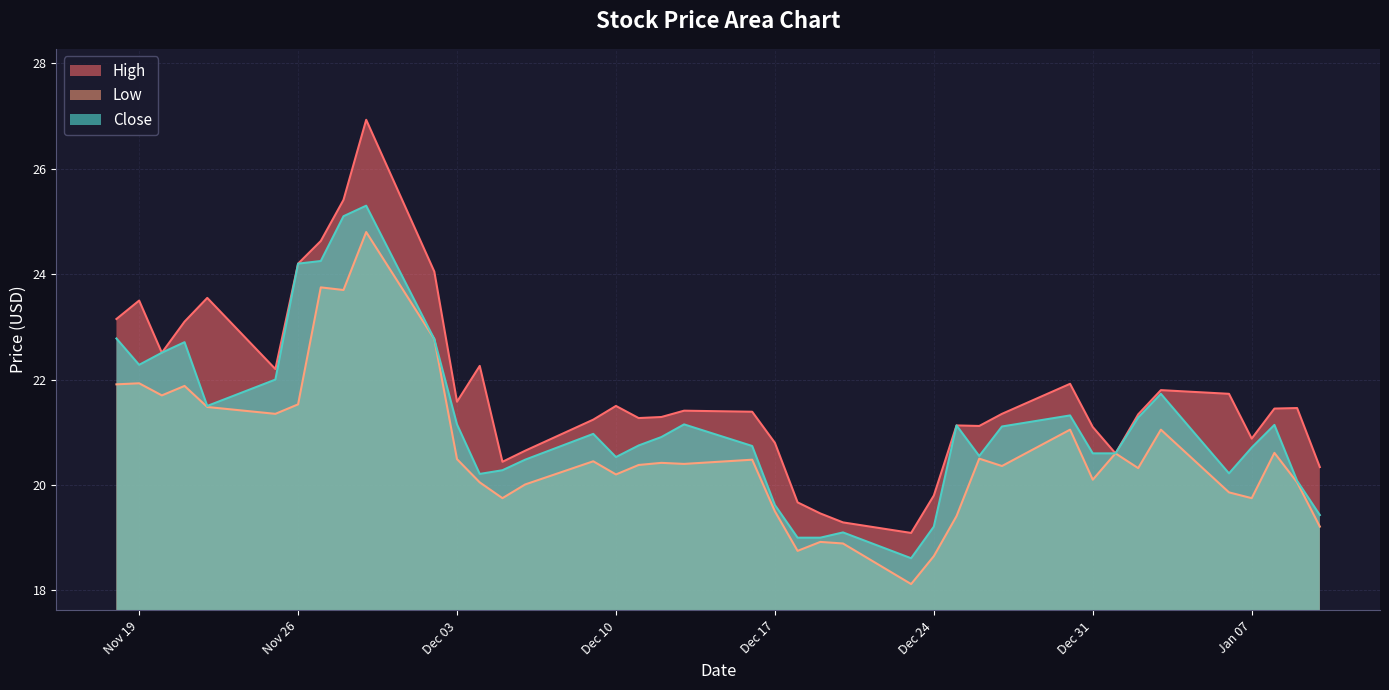

Rank the series by their average value, from highest to lowest.

High, Close, Low